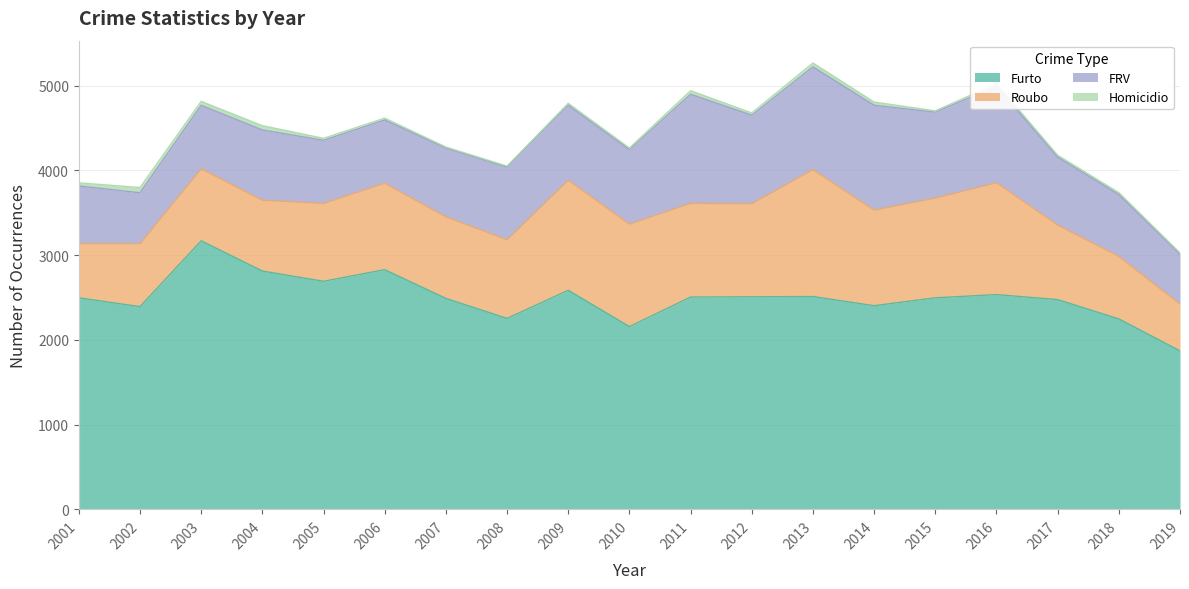

How many distinct data groups are displayed?

4